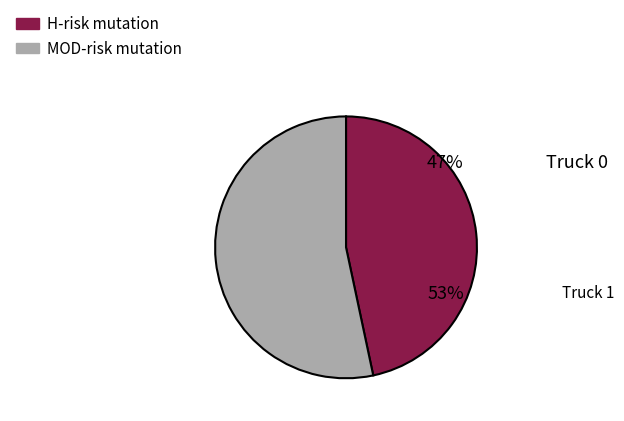

To the nearest percent, what is the average slice percentage?

50%